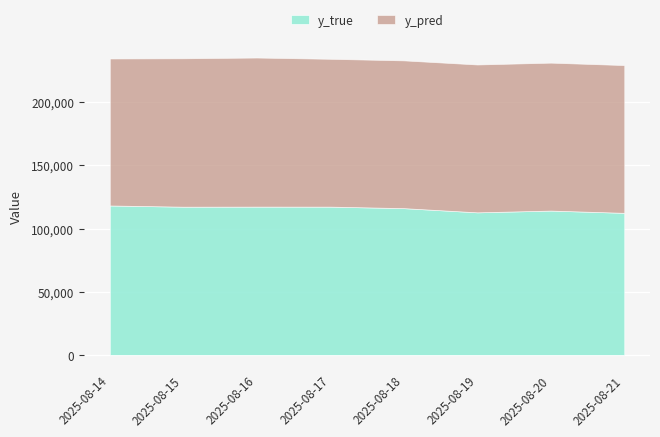

What is the total value across all series at 2025-08-14?

234732.0